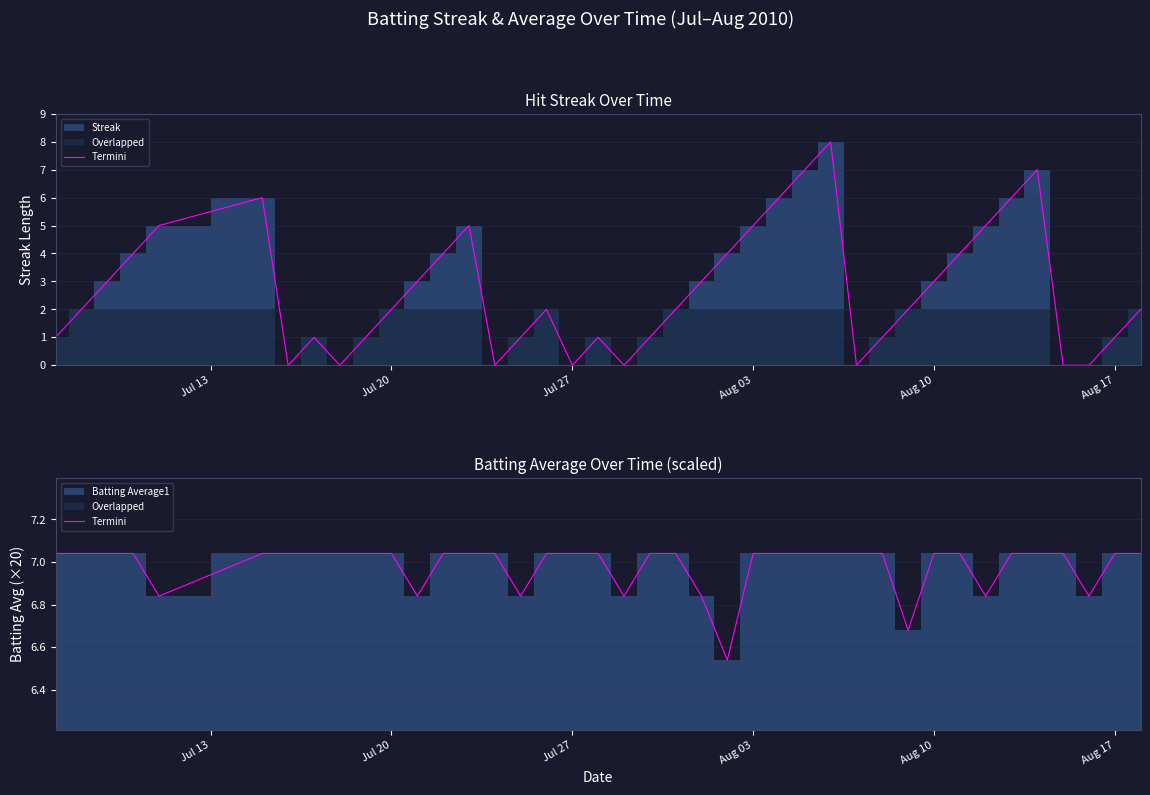

True or false: there are more than 0 points higher than both neighbors.

False